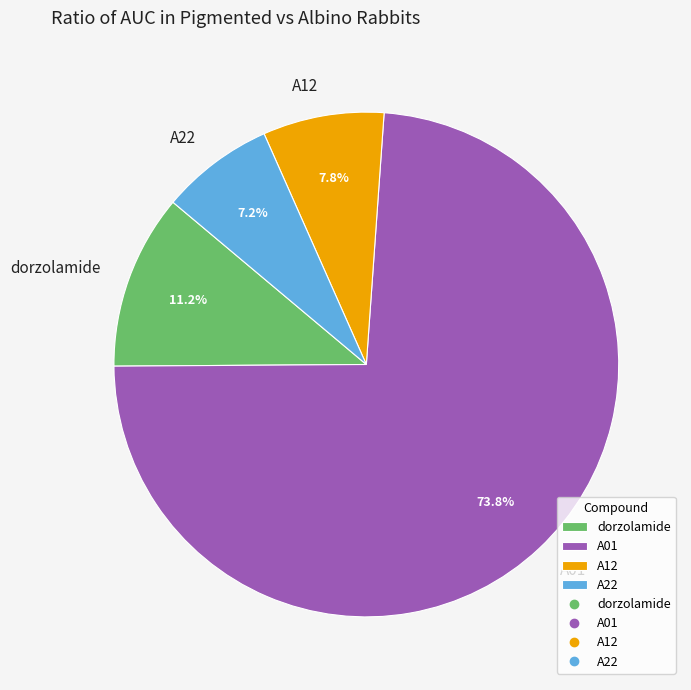

Which has a higher value, dorzolamide or A12?

dorzolamide